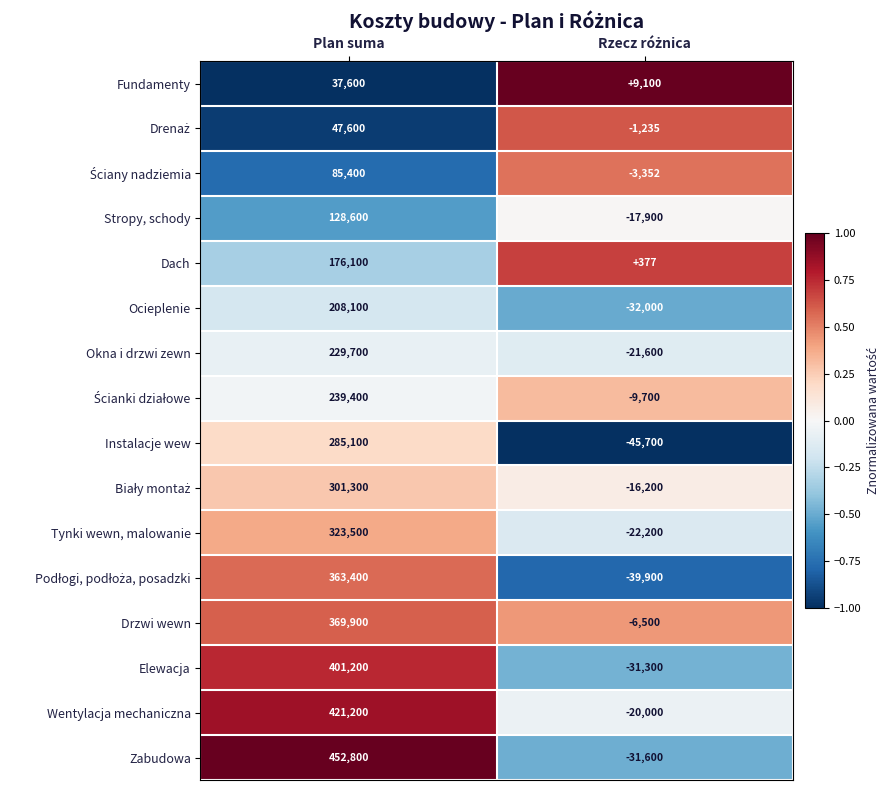

What is the total value across all series at Plan suma?

4070900